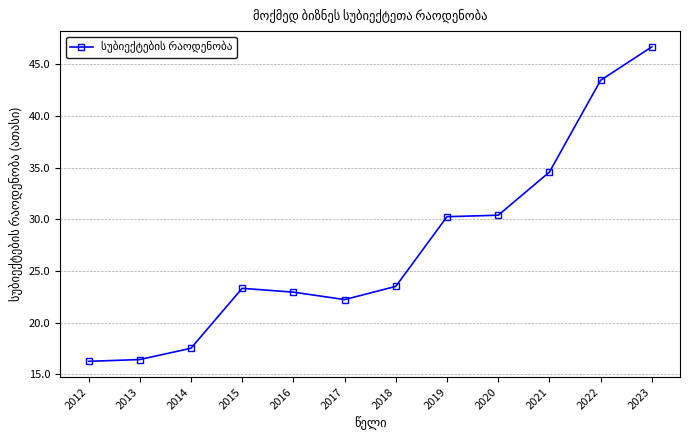

The chart shows a value of 43.5 at 2022. True or false?

True